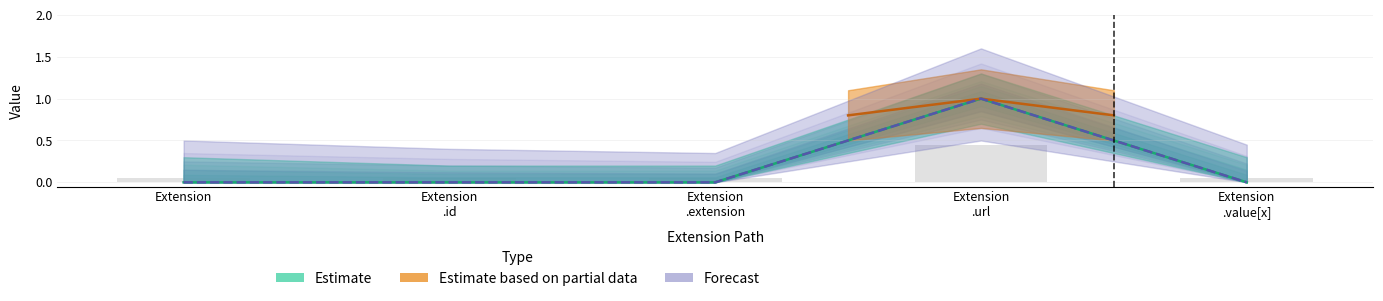

Which category has the lowest value across all series?

Extension